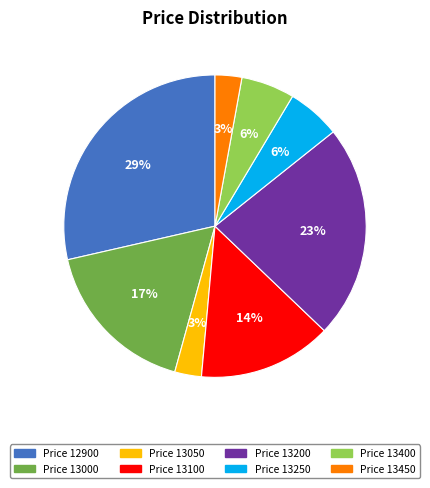

Is it true that Price 12900 is 20% of the pie?

False